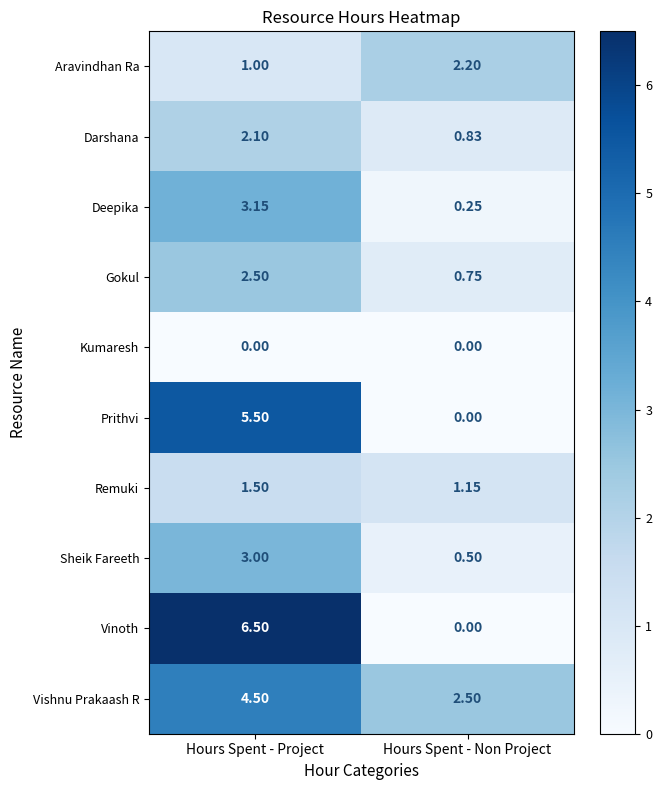

Which series has the largest range (max minus min)?

Vinoth